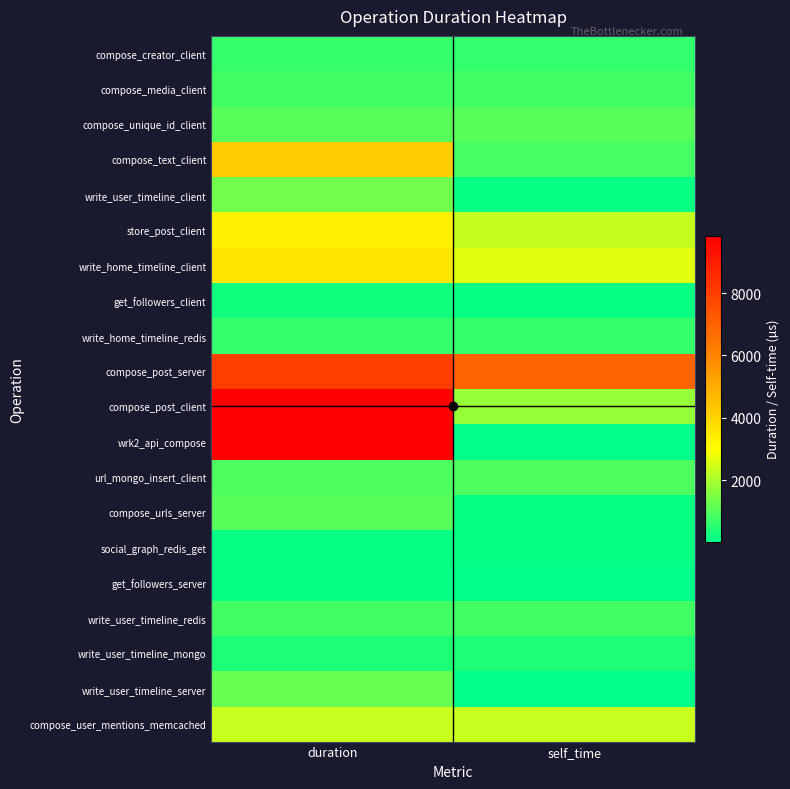

Reading right to left, transcribe all the data shown in this chart.

compose_creator_client: self_time=632	duration=637
compose_media_client: self_time=812	duration=816
compose_unique_id_client: self_time=1051	duration=1056
compose_text_client: self_time=848	duration=4224
write_user_timeline_client: self_time=100	duration=1342
store_post_client: self_time=2323	duration=3332
write_home_timeline_client: self_time=2649	duration=3609
get_followers_client: self_time=111	duration=246
write_home_timeline_redis: self_time=674	duration=674
compose_post_server: self_time=6990	duration=8026
compose_post_client: self_time=1758	duration=9784
wrk2_api_compose: self_time=57	duration=9841
url_mongo_insert_client: self_time=930	duration=930
compose_urls_server: self_time=123	duration=1053
social_graph_redis_get: self_time=112	duration=112
get_followers_server: self_time=23	duration=135
write_user_timeline_redis: self_time=818	duration=818
write_user_timeline_mongo: self_time=378	duration=378
write_user_timeline_server: self_time=46	duration=1242
compose_user_mentions_memcached: self_time=2344	duration=2344